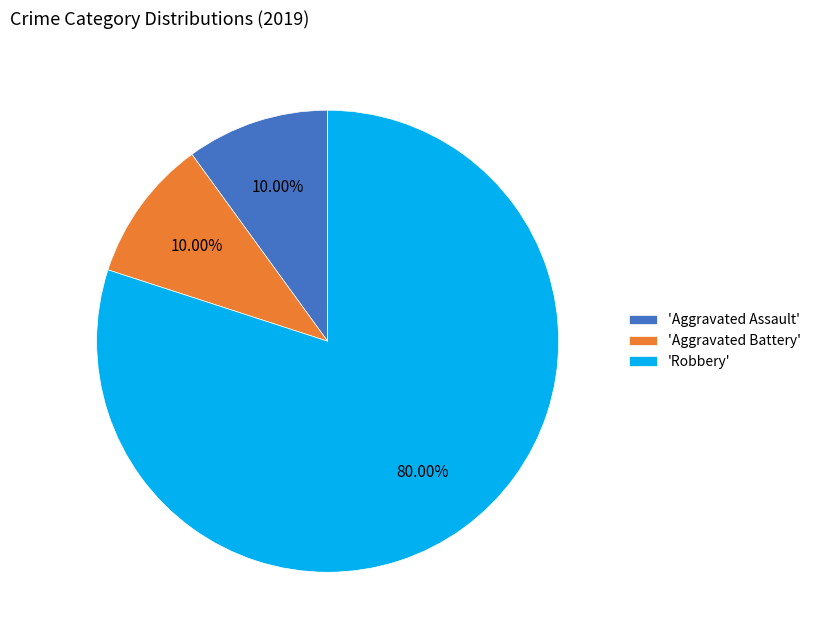

To the nearest percent, what is the average slice percentage?

33%